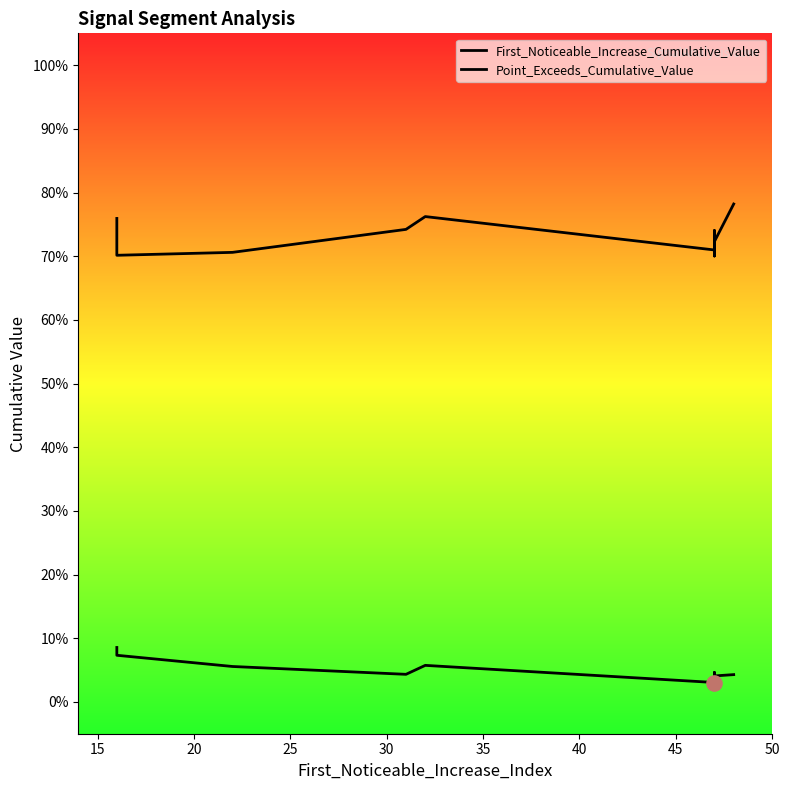

Is the value of First_Noticeable_Increase_Cumulative_Value at 15 greater than the value of Point_Exceeds_Cumulative_Value at 40?

No